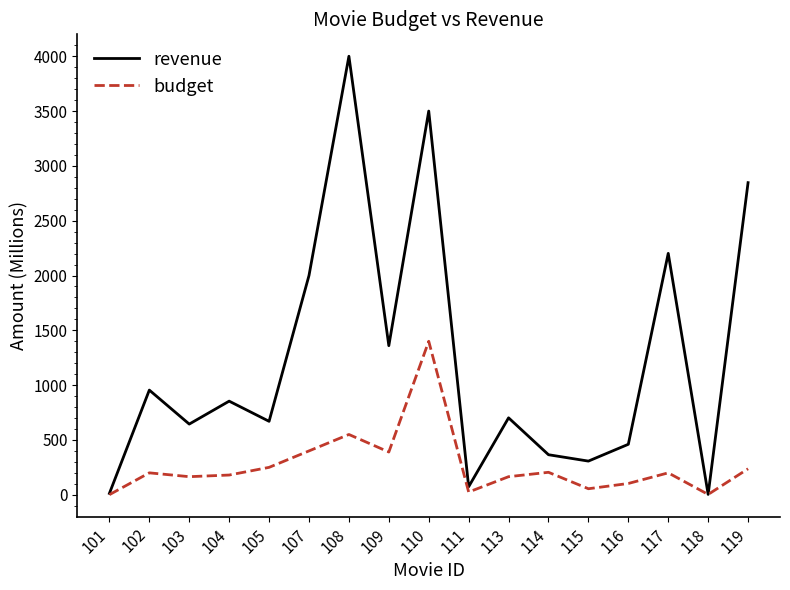

The value of budget at 107 is 400.0. True or false?

True